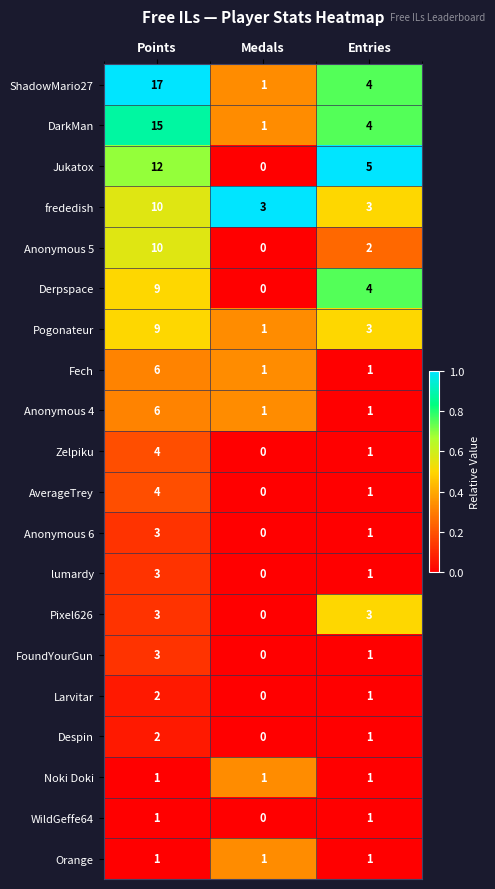

What is the highest value of the Fech series?

6